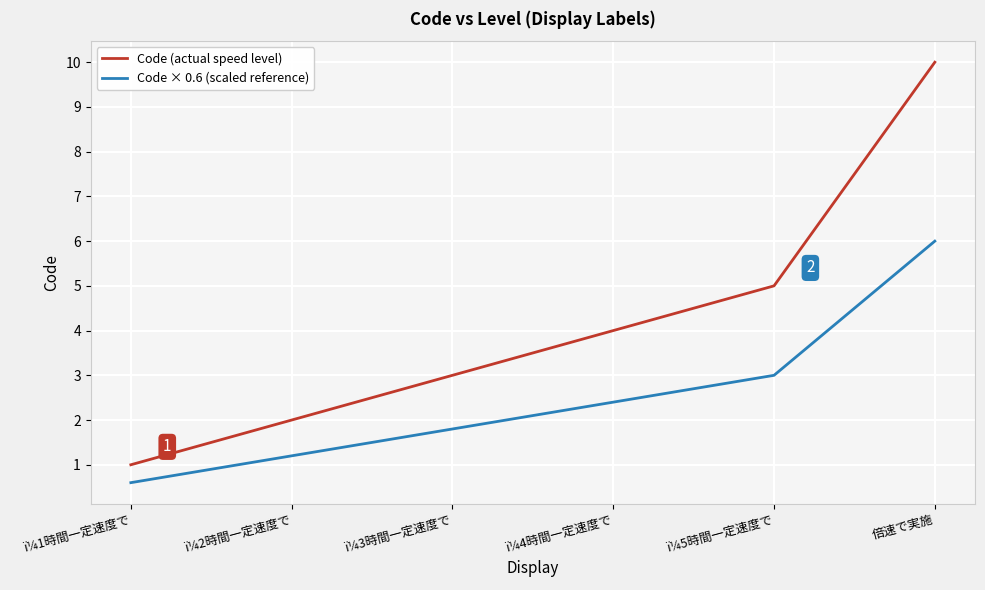

What are all the series names shown in the legend?

Code (actual speed level), Code × 0.6 (scaled reference)